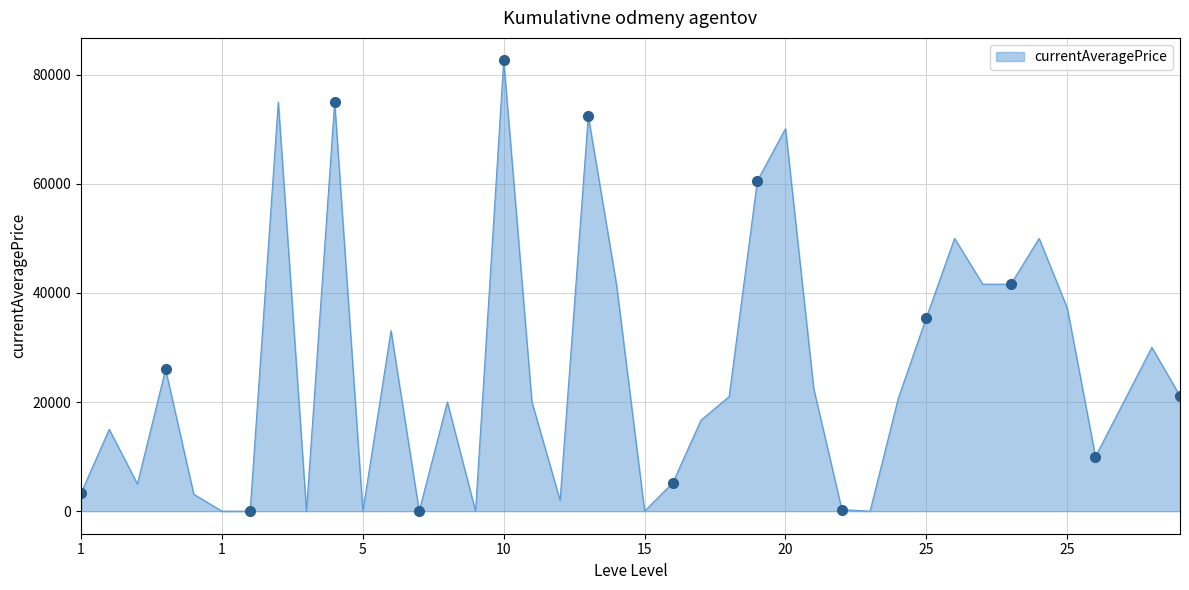

Between 5 and 5, which is larger?

5